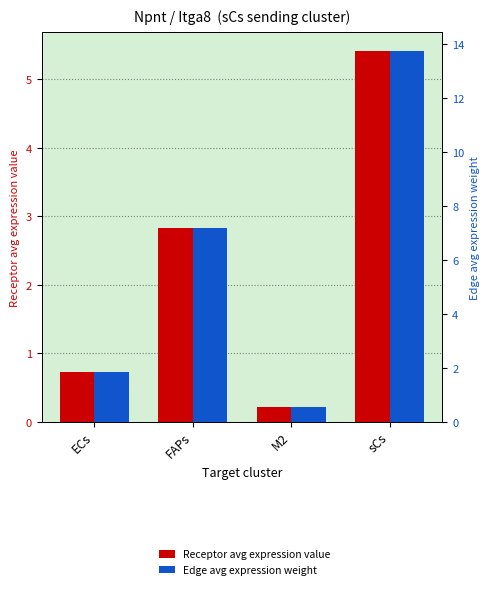

Reading left to right, extract all data points from this chart.

Receptor avg expression value: ECs=0.7	FAPs=2.8	M2=0.2	sCs=5.4
Edge avg expression weight: ECs=1.8	FAPs=7.2	M2=0.5	sCs=13.8